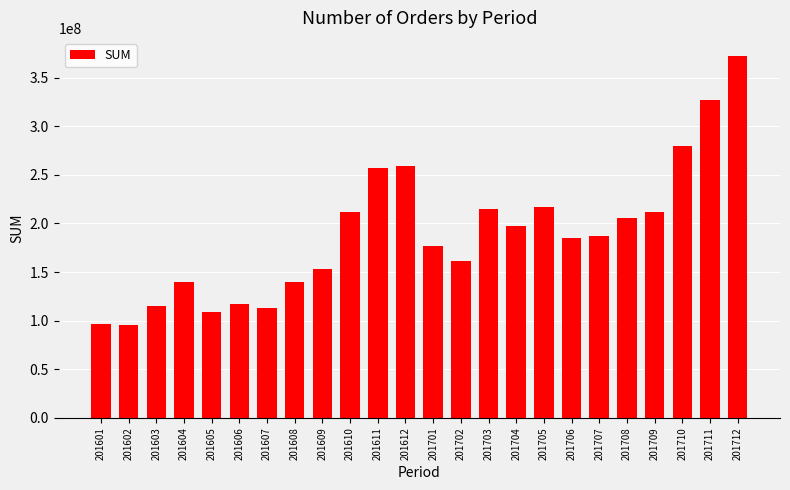

What is the approximate value at 201612?

258957148.1